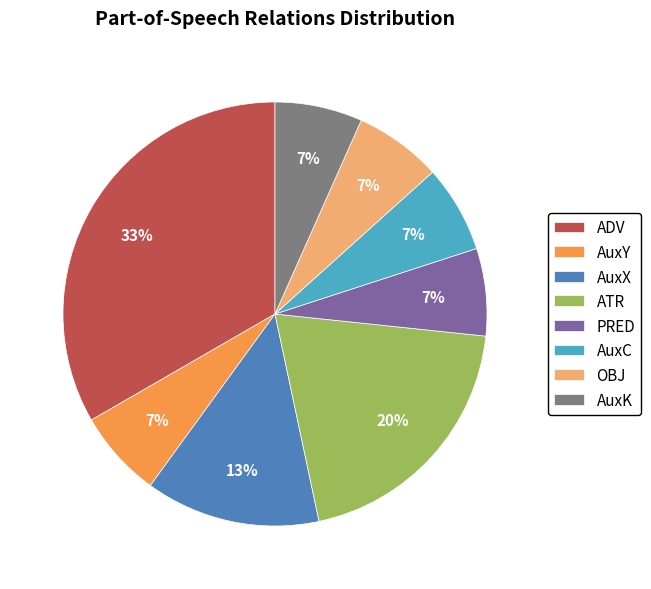

To the nearest percent, what portion does ADV represent?

33%